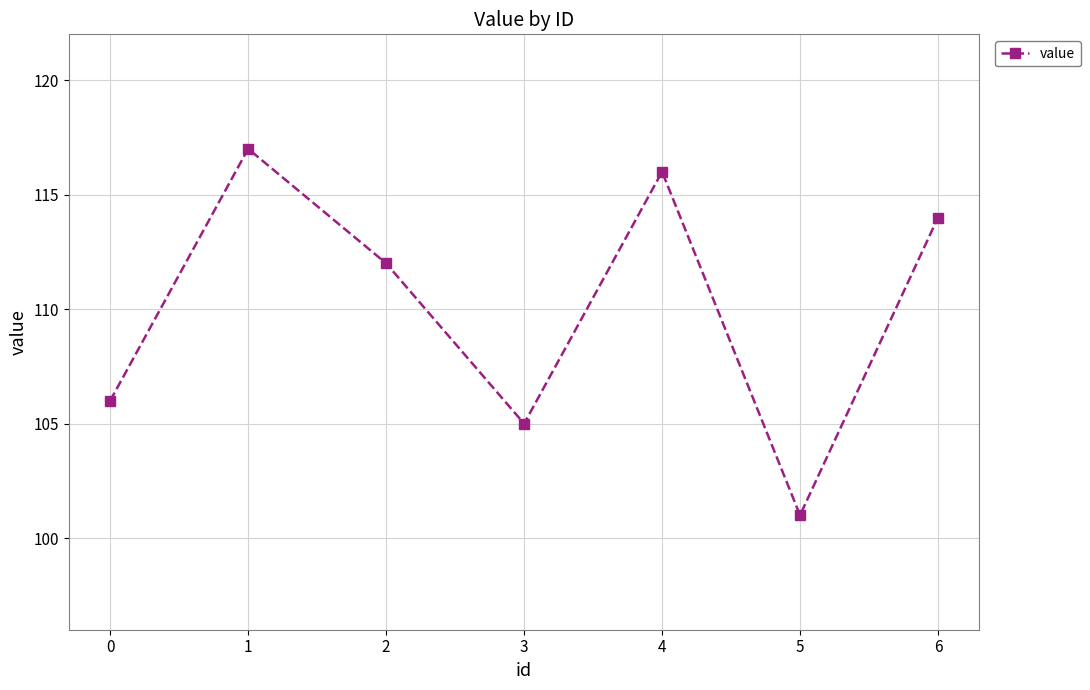

At which category does the chart reach its peak across all series?

1